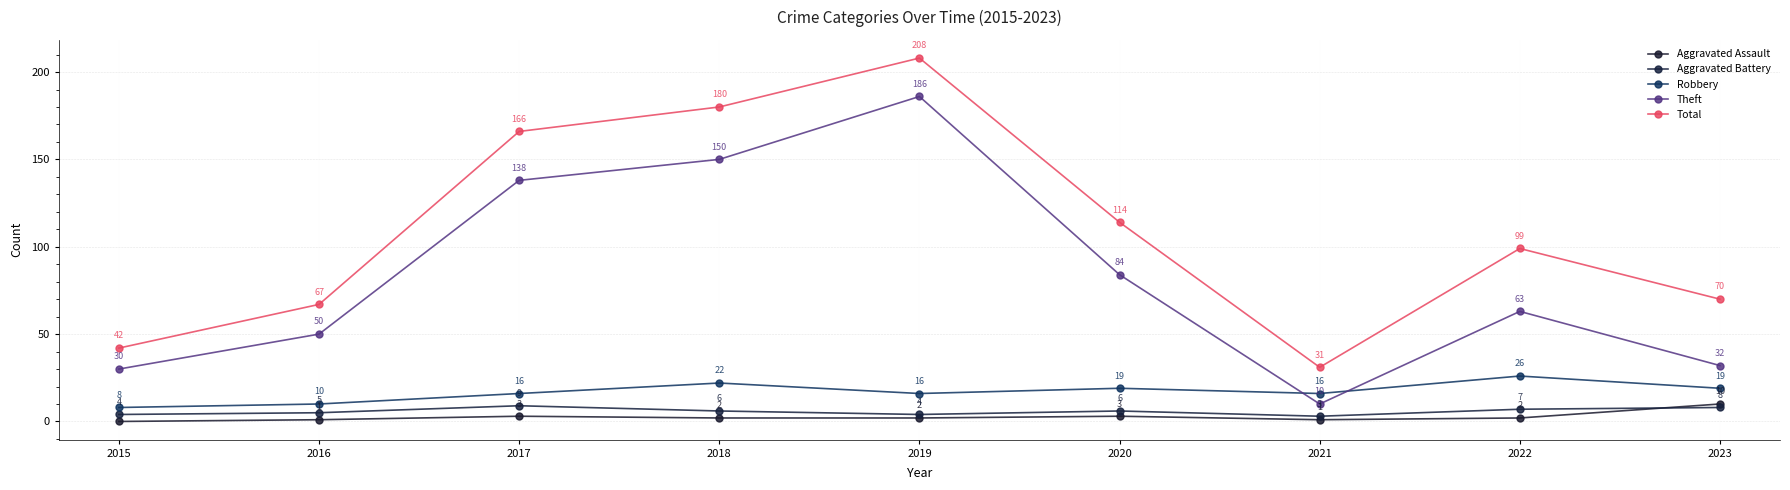

What is the sum of all Theft values?

743